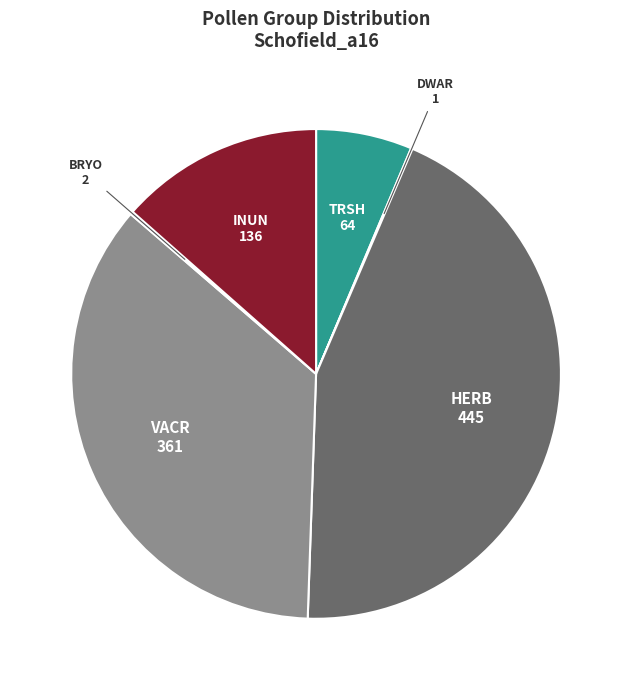

True or false: TRSH accounts for 6% of the total.

True